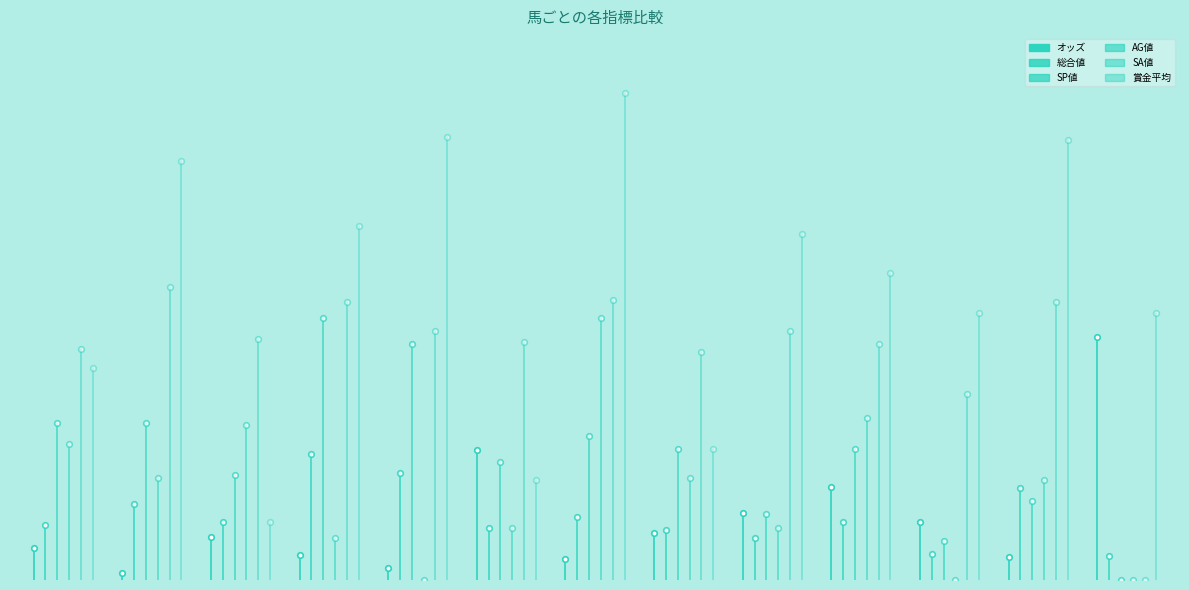

Rank the series by their maximum value, from highest to lowest.

SA値, 賞金平均, SP値, AG値, 総合値, オッズ